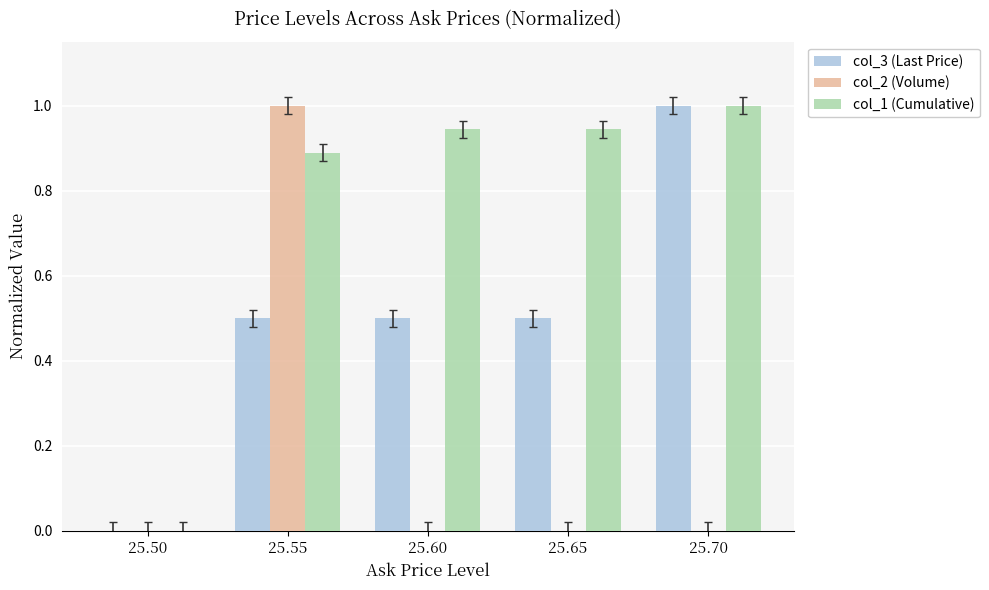

Is it true that col_1 (Cumulative) equals 1.0 at 25.70?

True